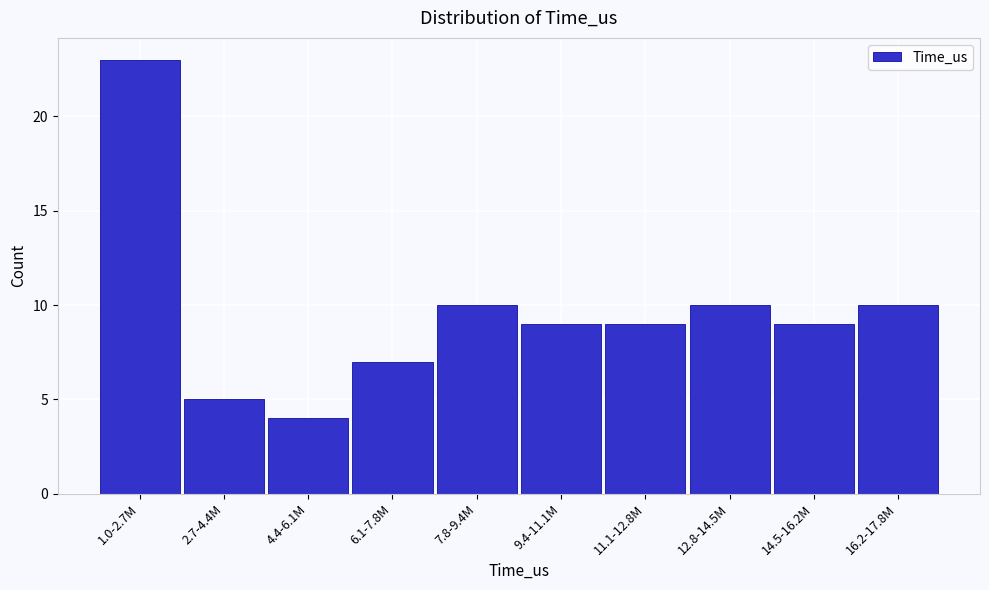

Reading left to right, list all the values displayed in this chart.

1.0-2.7M=23	2.7-4.4M=5	4.4-6.1M=4	6.1-7.8M=7	7.8-9.4M=10	9.4-11.1M=9	11.1-12.8M=9	12.8-14.5M=10	14.5-16.2M=9	16.2-17.8M=10